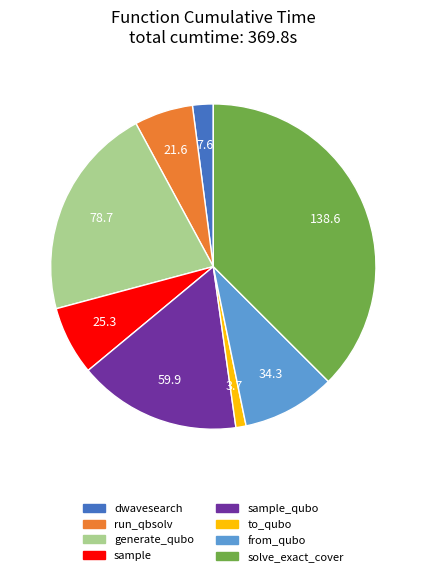

Is there any slice that represents more than half of the pie?

No